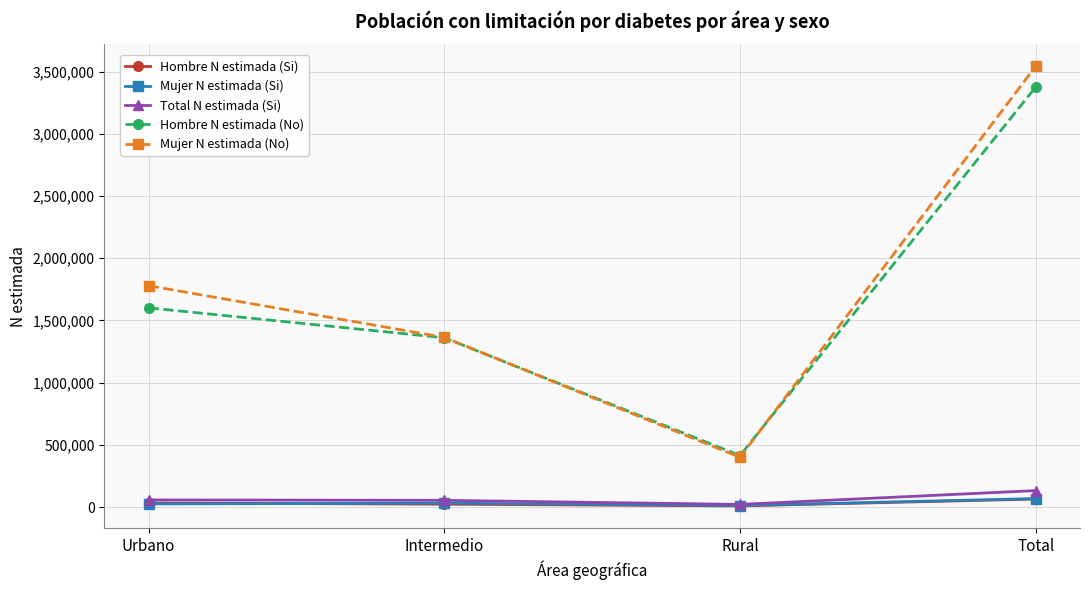

Where is the first local minimum for Mujer N estimada (No)?

Rural